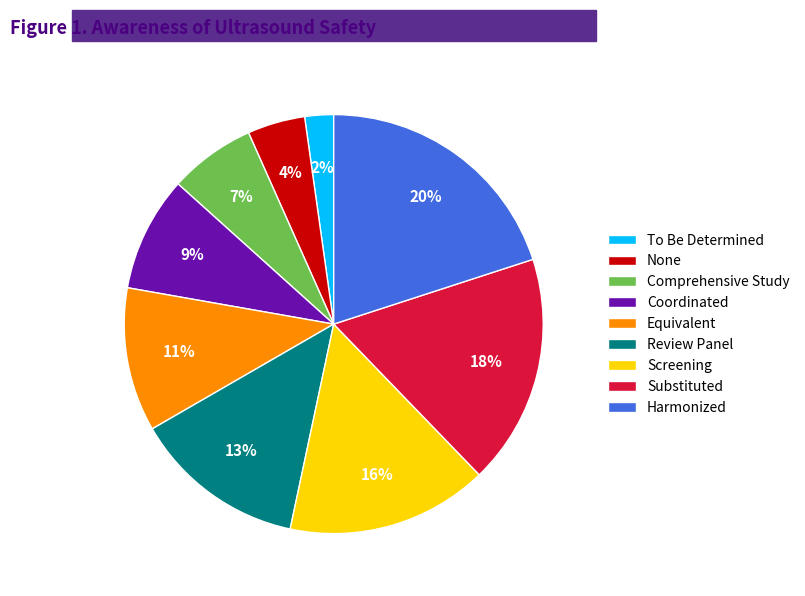

To the nearest percent, what percentage of the pie is Substituted?

18%